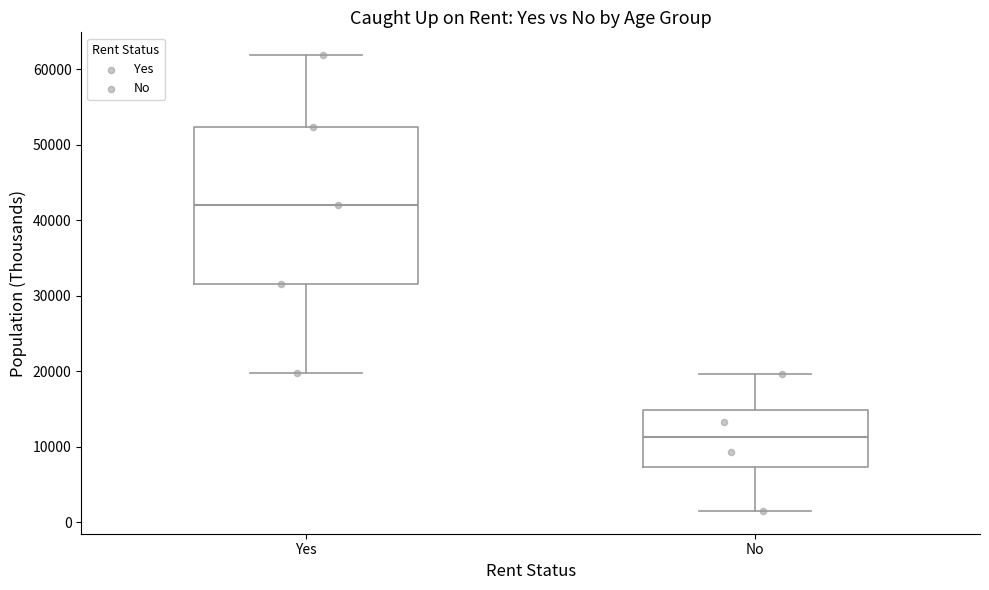

Comparing the boxes themselves (not the whiskers), which one is the tallest?

Yes